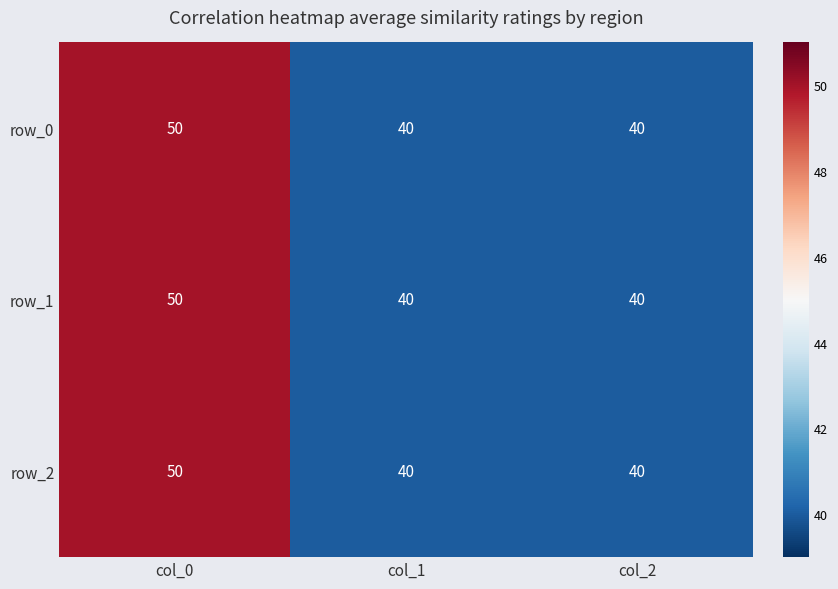

Is the value of row_0 at col_2 greater than the value of row_2 at col_0?

No